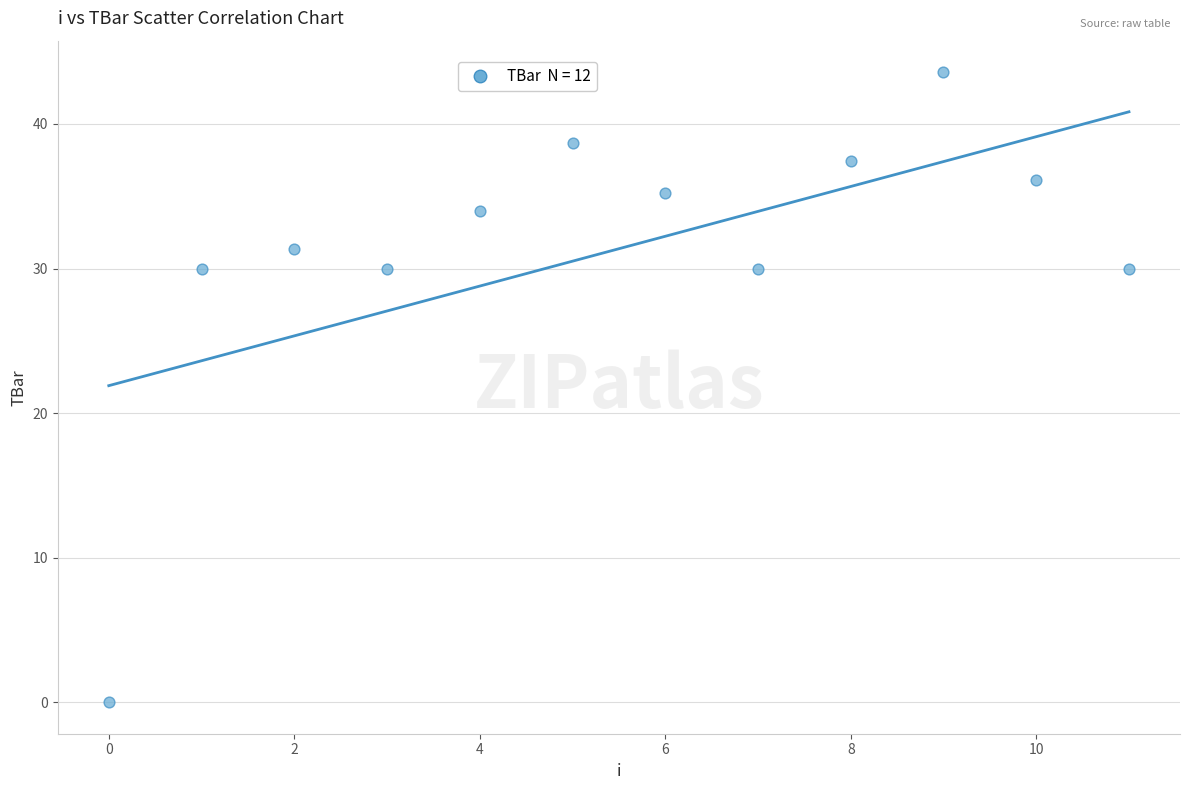

What is the range of Y values (max minus min)?

43.6